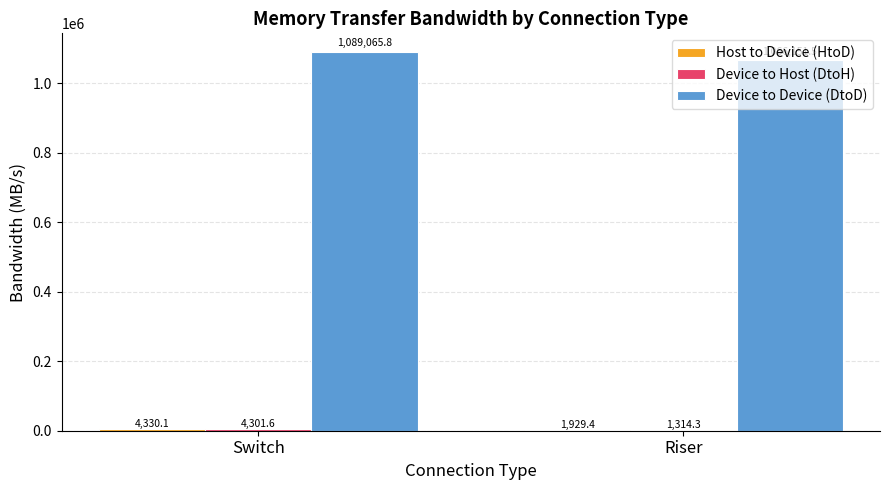

How many series are shown in this chart?

3